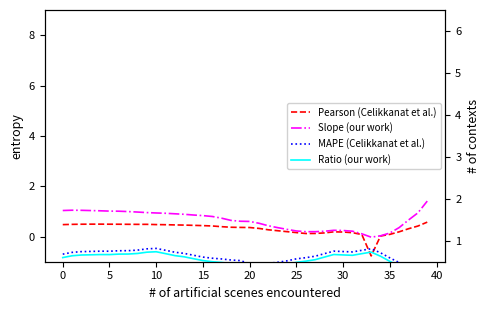

What is the minimum value shown in the chart?

-0.8